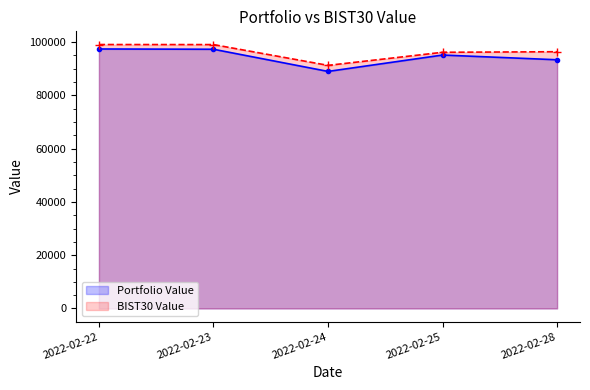

What is the difference between the Portfolio Value values at 2022-02-25 and 2022-02-28?

1774.0